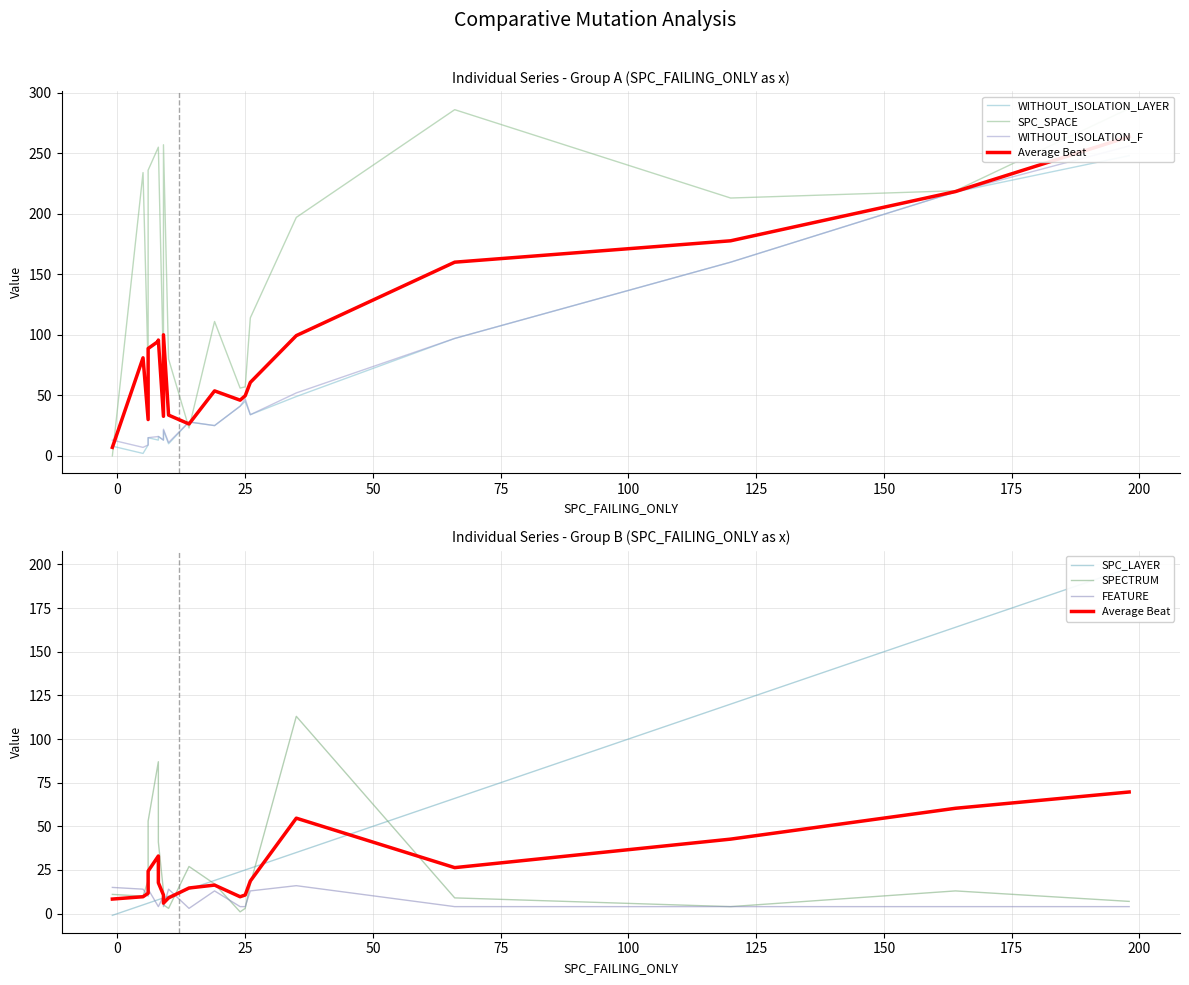

What is the greatest value displayed?

287